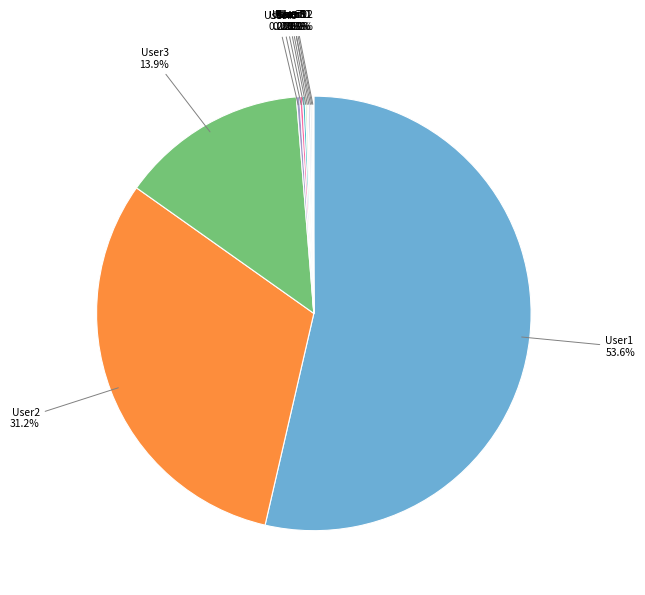

Which slice is the largest?

User1